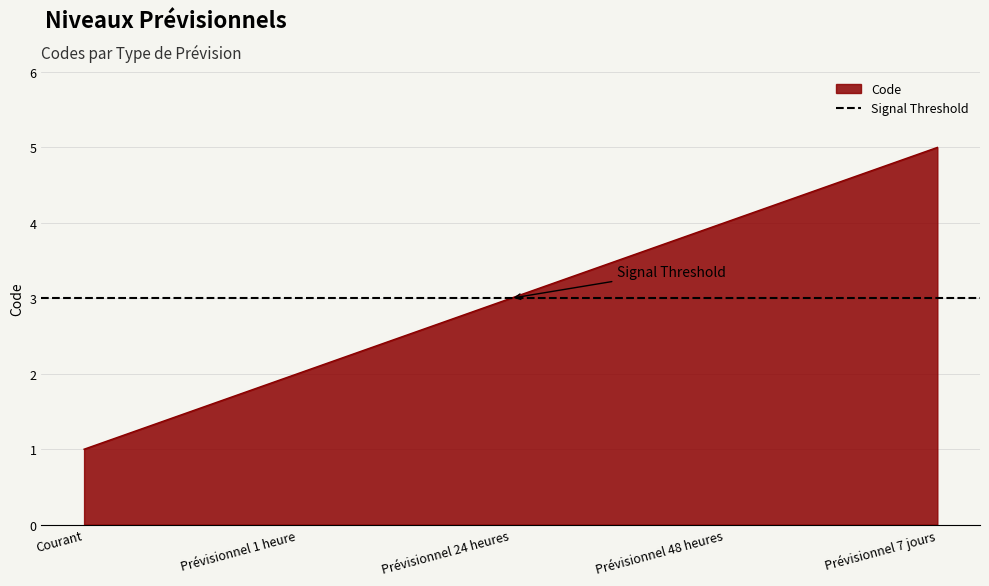

Reading left to right, transcribe all the data shown in this chart.

Courant=1	Prévisionnel 1 heure=2	Prévisionnel 24 heures=3	Prévisionnel 48 heures=4	Prévisionnel 7 jours=5